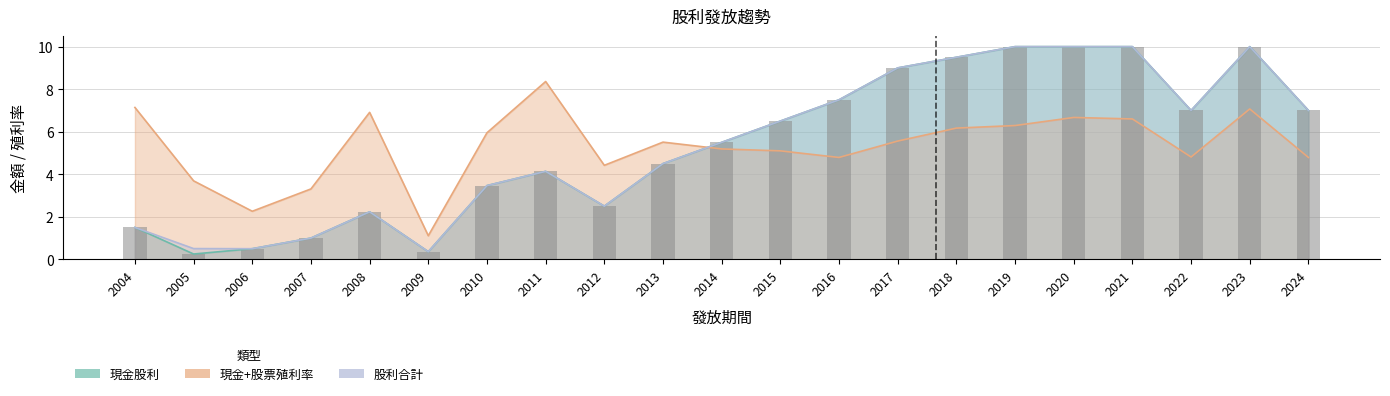

What are all the series names shown in the legend?

現金股利, 股利合計, 現金+股票殖利率